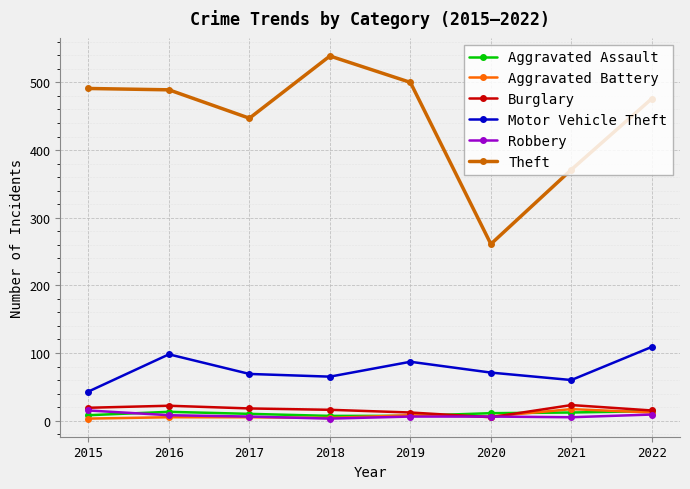

Which series has the largest range (max minus min)?

Theft